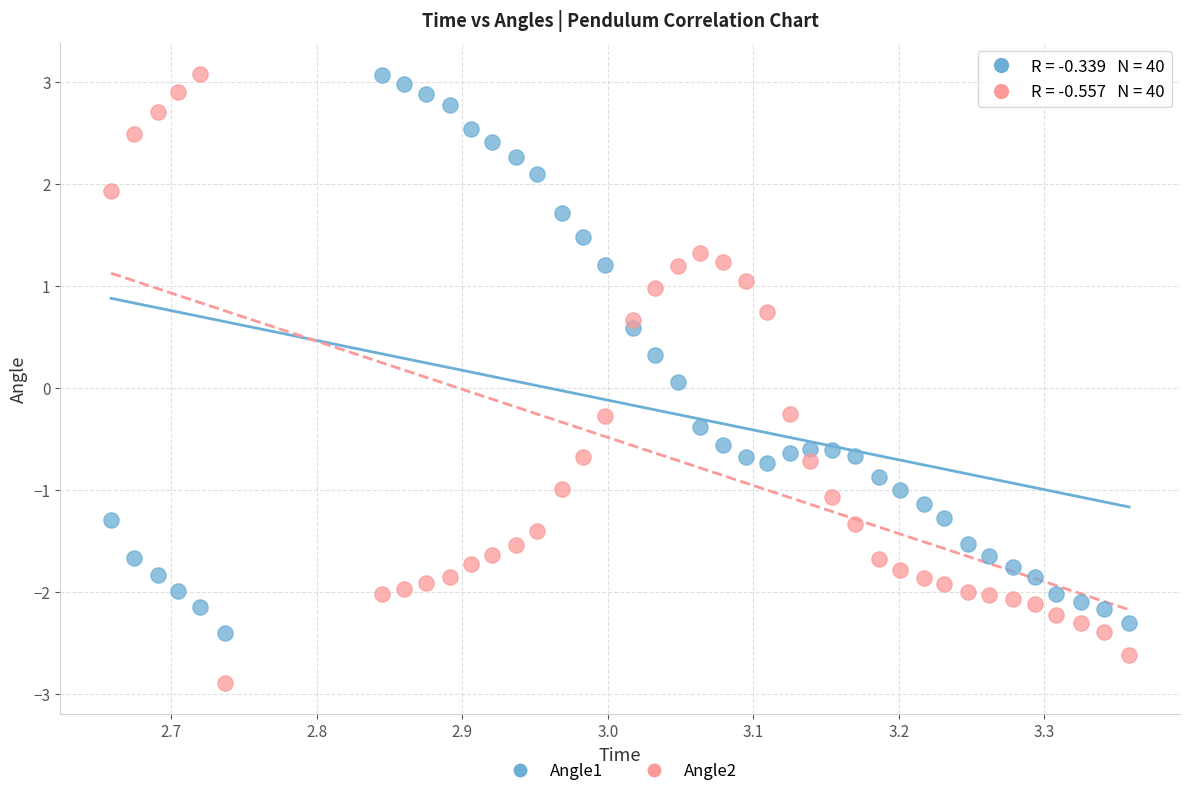

Across all data points, what is the range of X values (max minus min)?

0.7